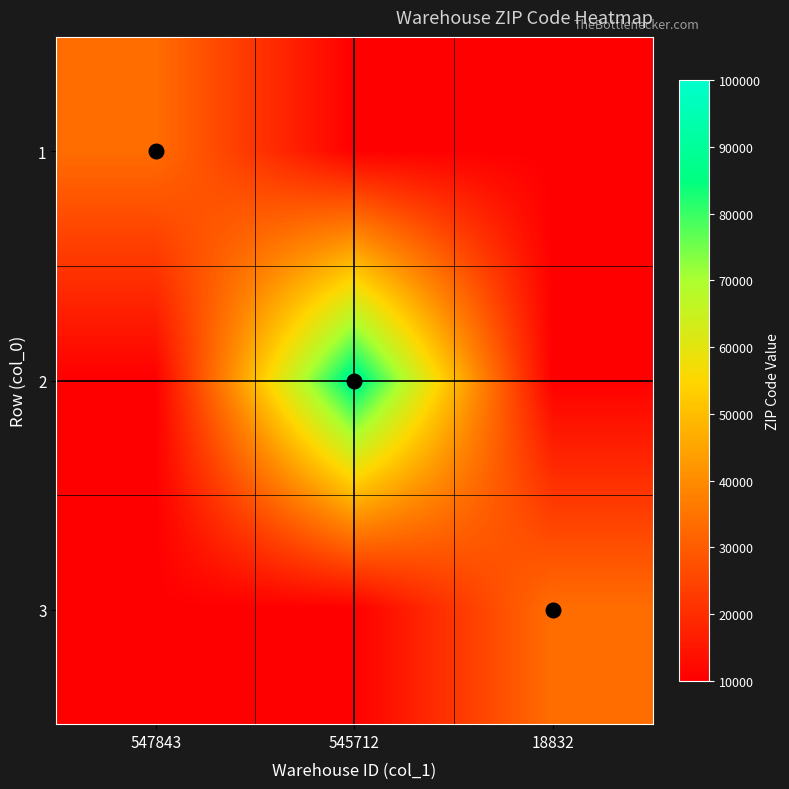

Count the number of categories in the chart.

3